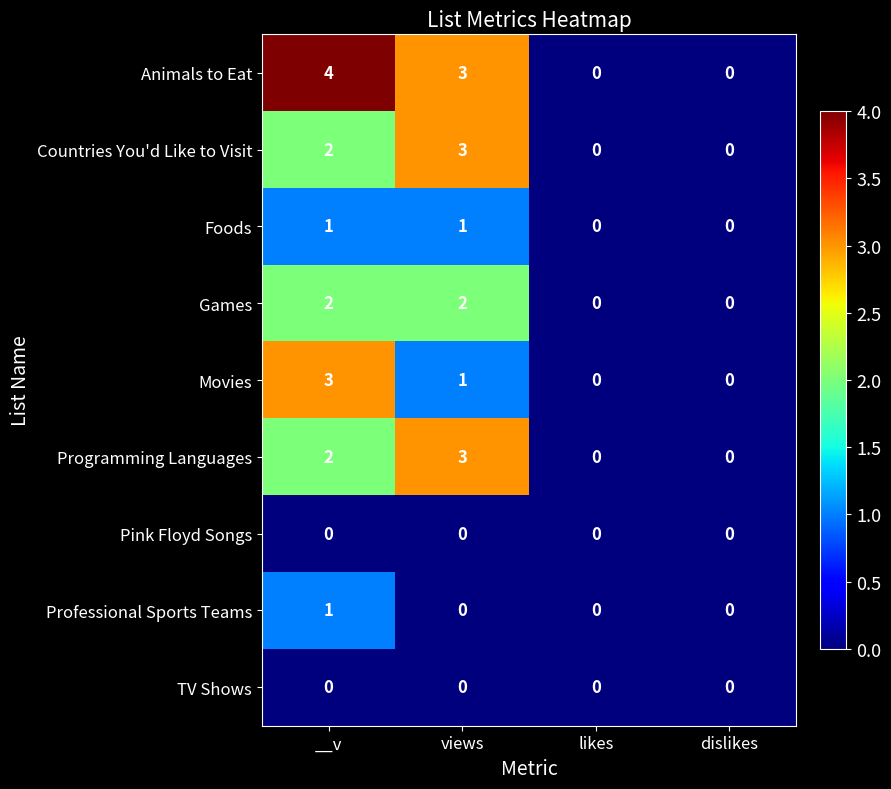

Is the value of Movies at views greater than the value of Pink Floyd Songs at __v?

Yes